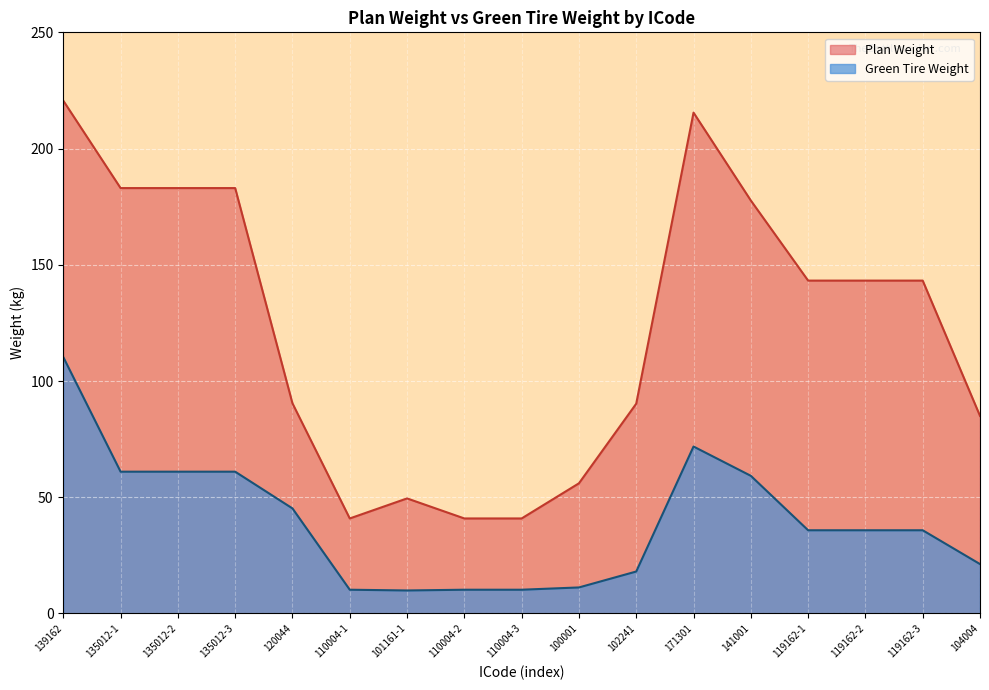

Which category has the highest value across all series?

139162